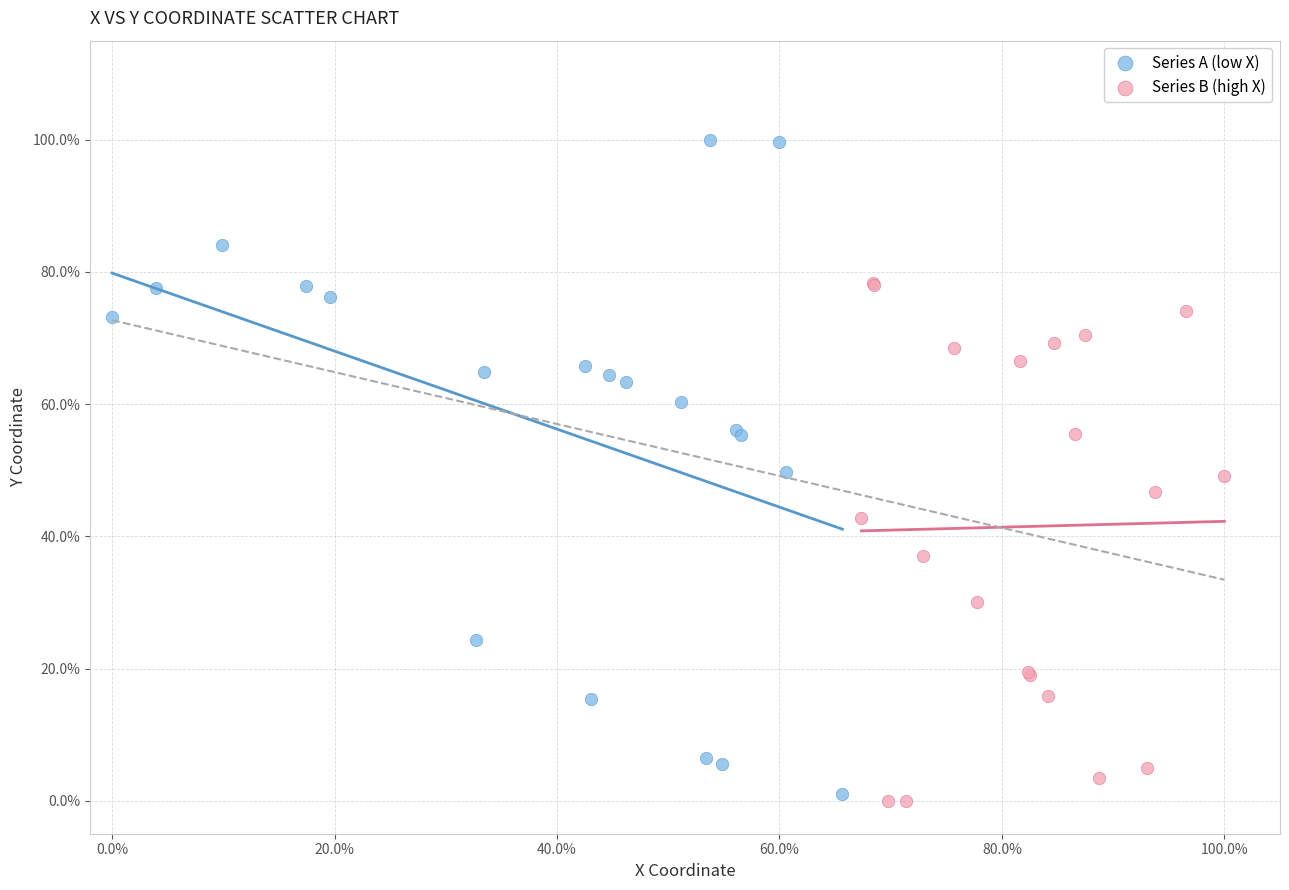

Which series reaches the maximum Y coordinate?

Series A (low X)